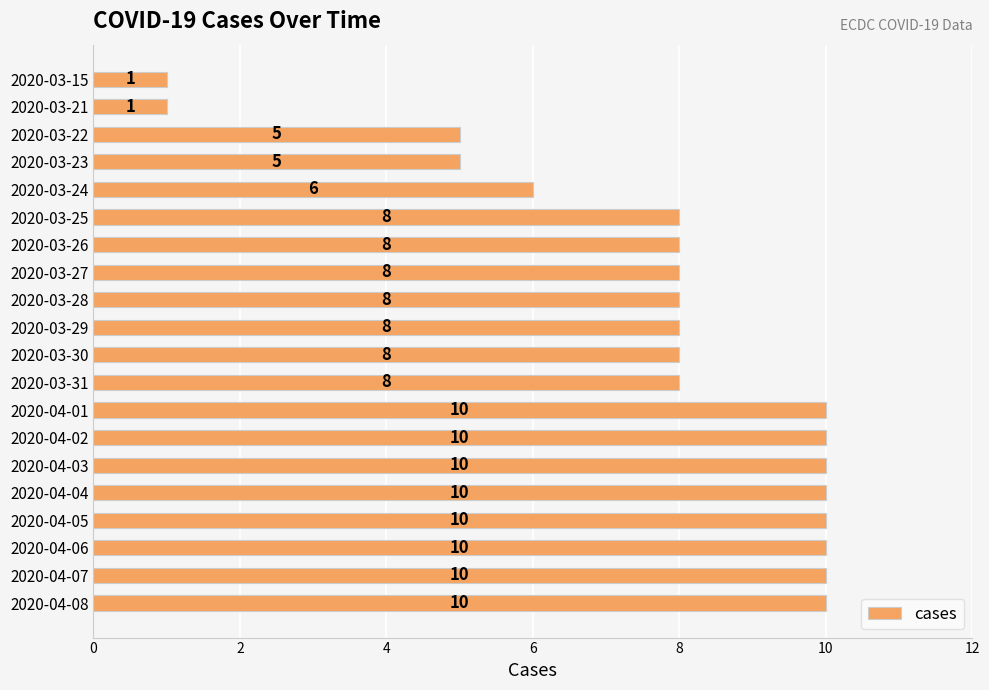

How many values are between 8 and 10?

15